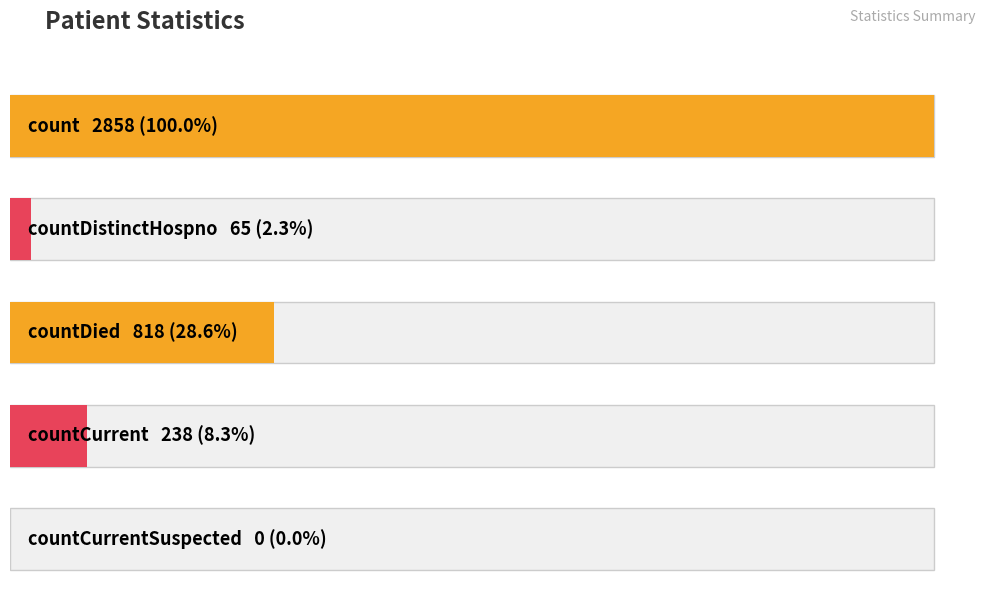

Is it true that the value at countCurrentSuspected is 0?

True